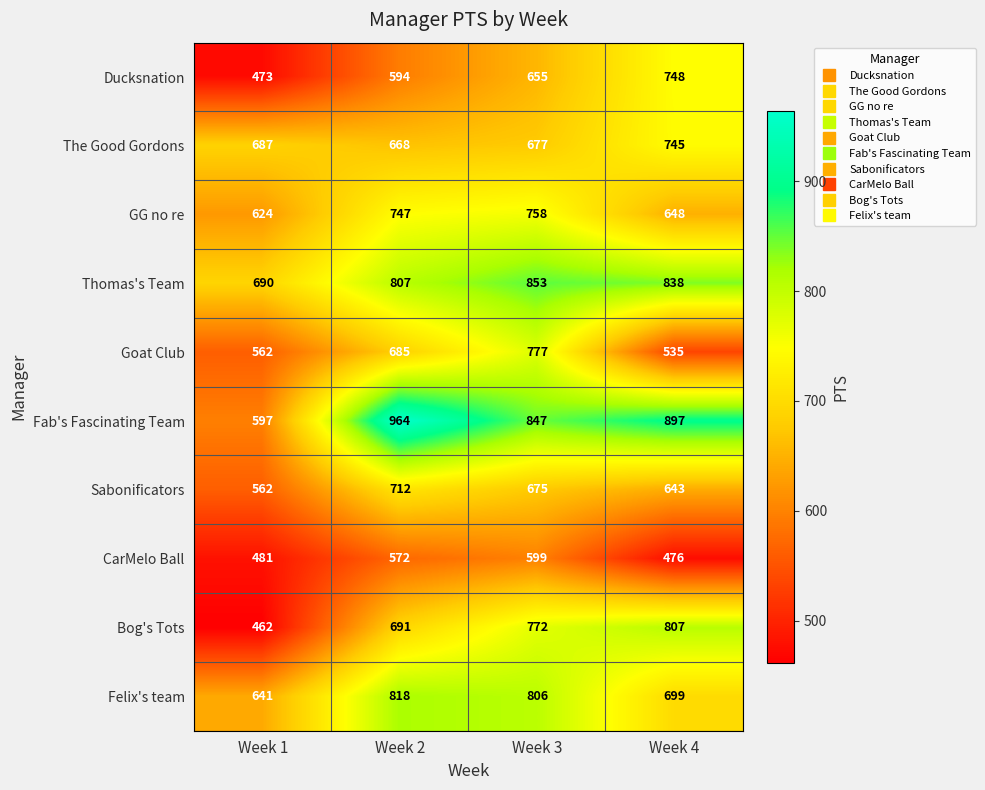

At Week 3, list the series in order from smallest to largest.

CarMelo Ball, Ducksnation, Sabonificators, The Good Gordons, GG no re, Bog's Tots, Goat Club, Felix's team, Fab's Fascinating Team, Thomas's Team